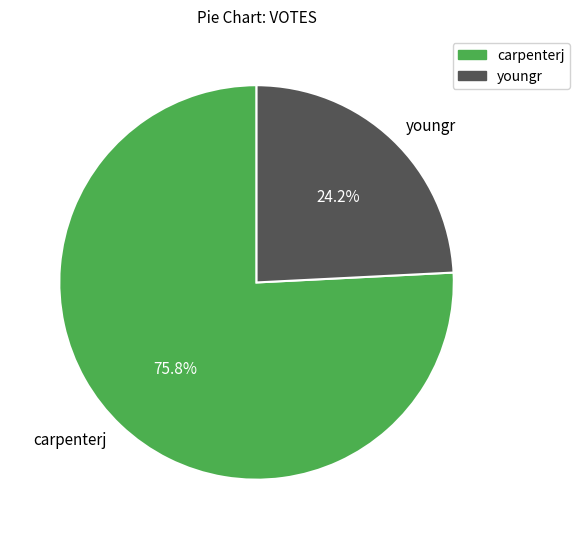

Is carpenterj the majority of the pie?

Yes